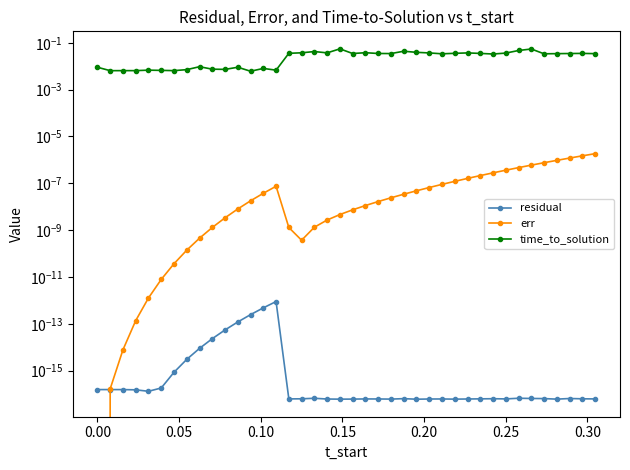

True or false: residual and time_to_solution intersect in this chart.

False